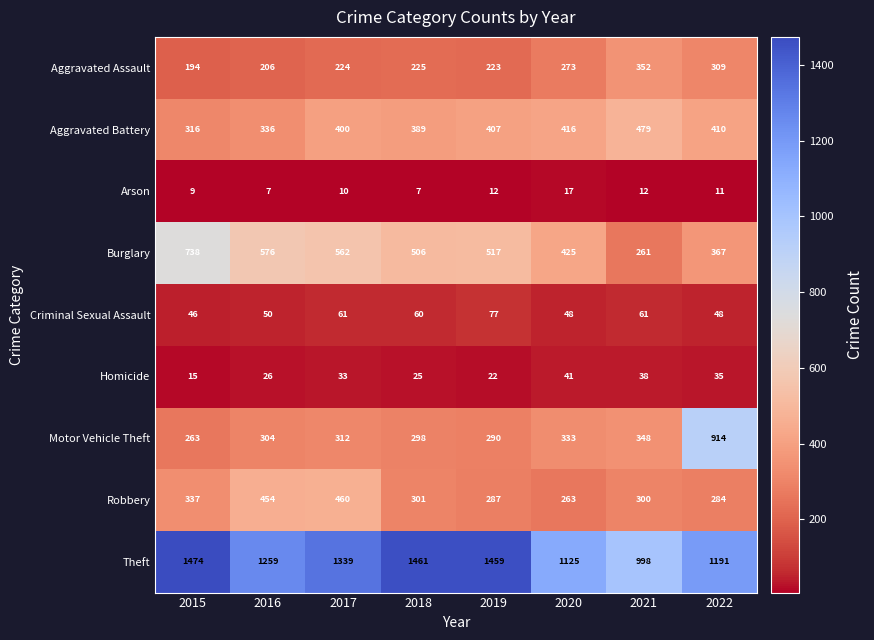

What is the average value of the Criminal Sexual Assault series?

56